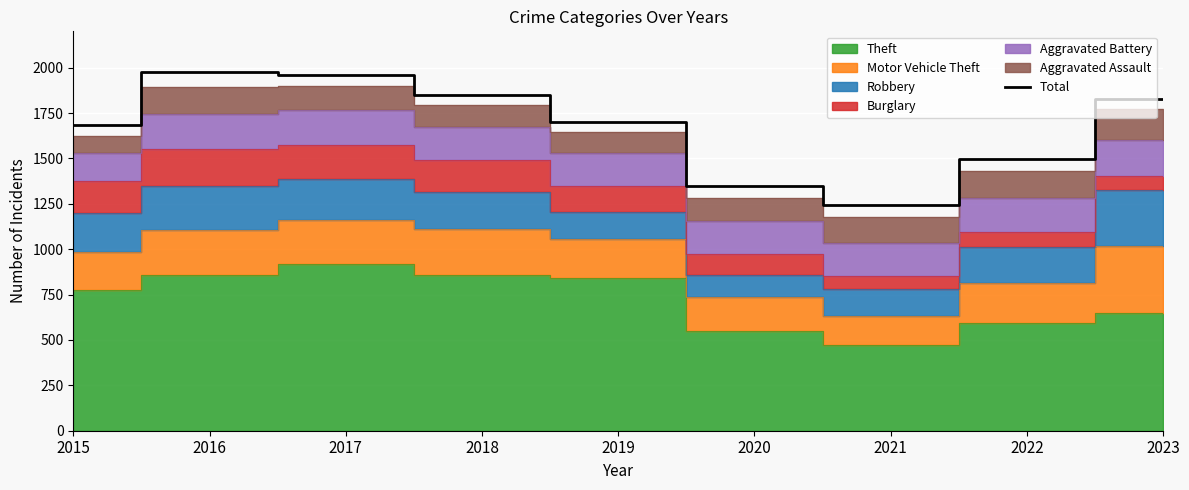

What is the maximum value shown in the chart?

1976